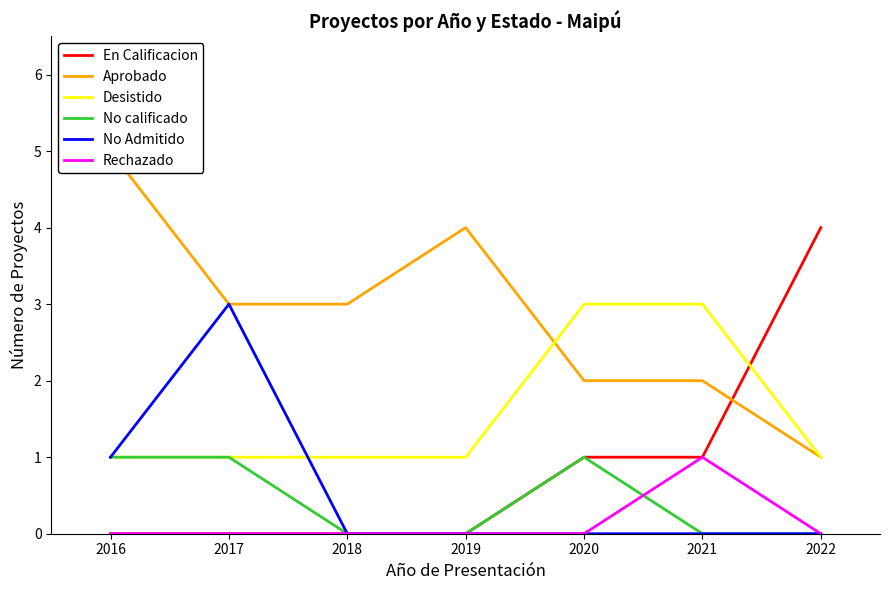

Read the Desistido value at 2019.

1